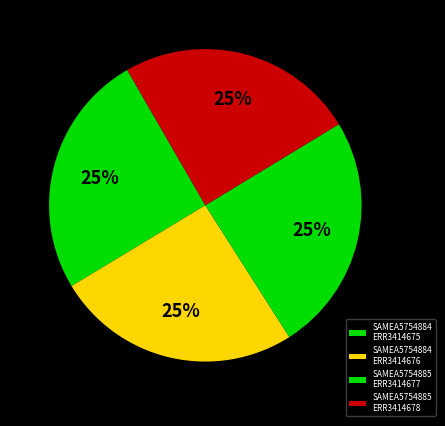

Which slice is the largest?

SAMEA5754884_ERR3414676